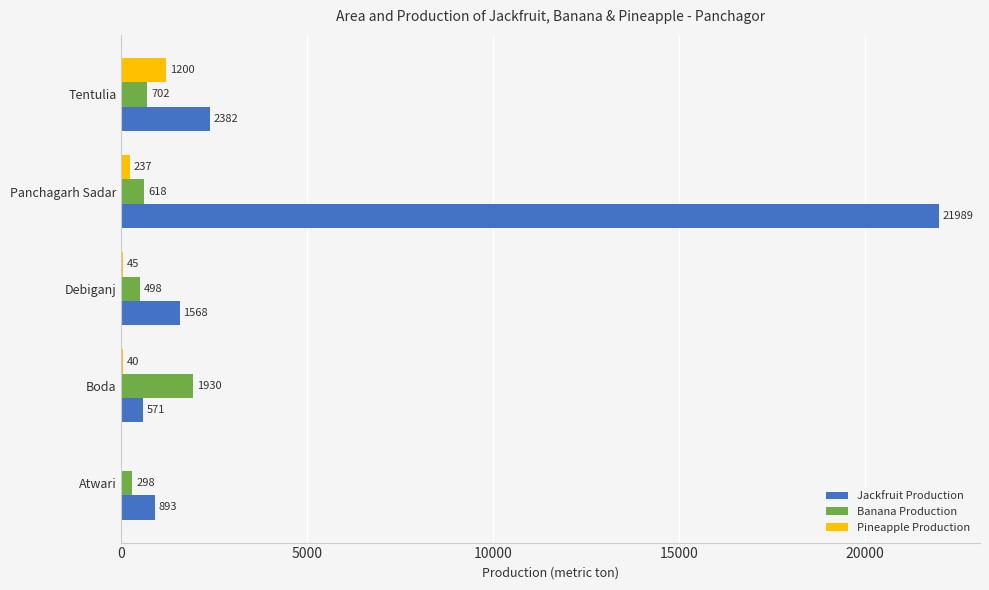

The Pineapple Production series shows 40 at Boda. True or false?

True